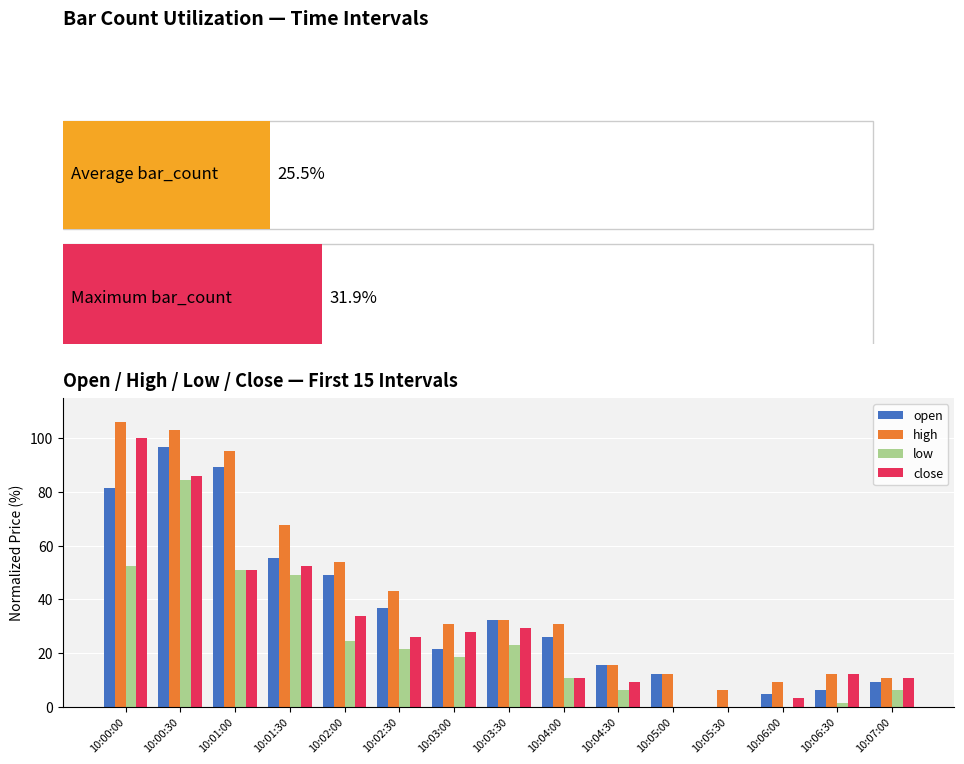

Rank the series by their maximum value, from highest to lowest.

high, close, open, low